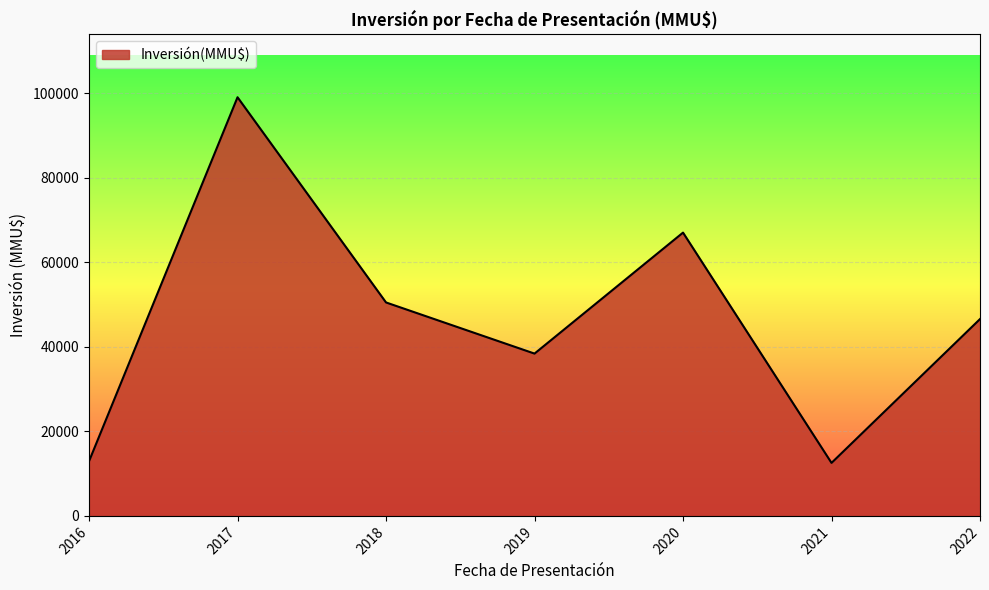

What is the difference between the second highest and second lowest values?

54091